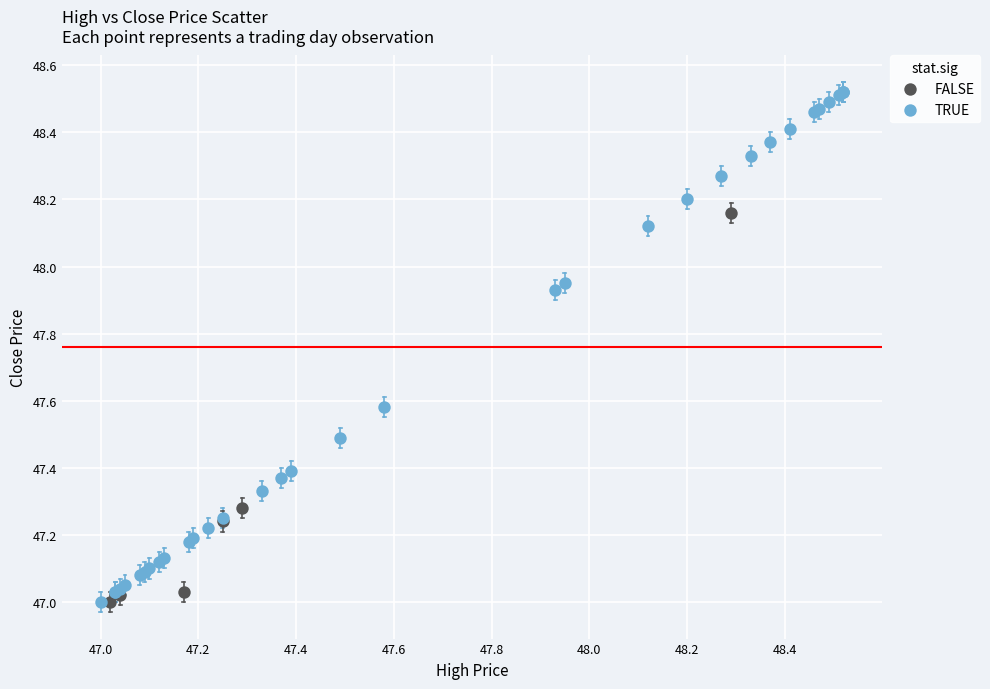

Which series contains the highest Y value?

TRUE